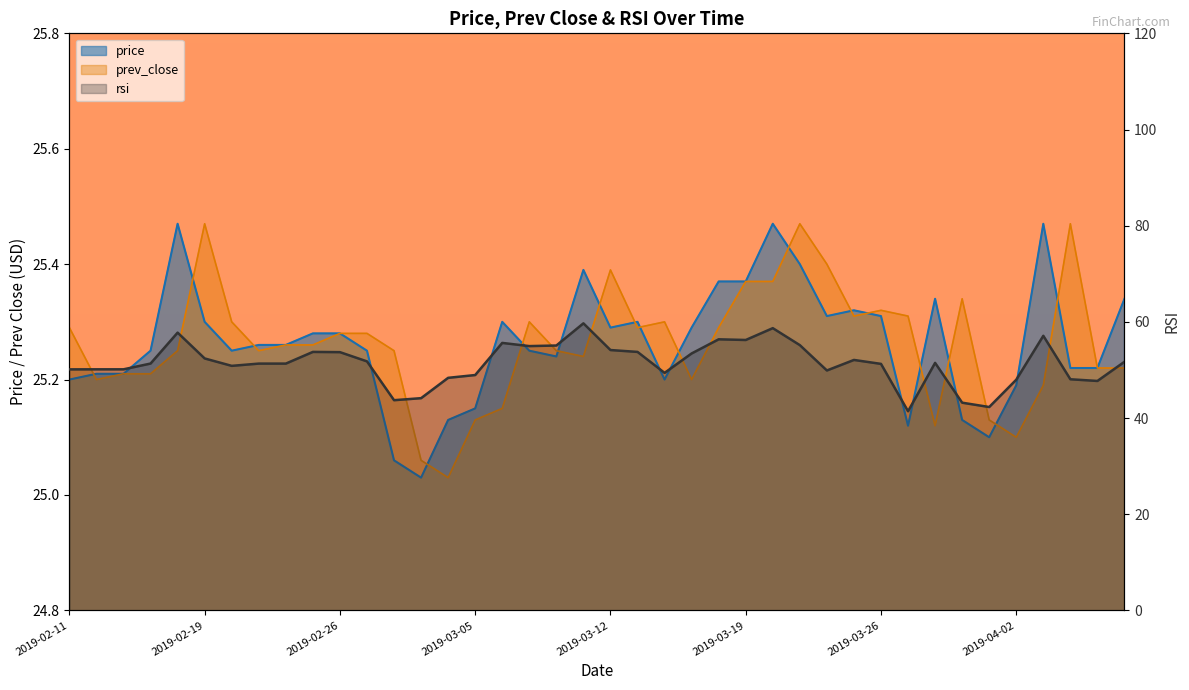

What position from the right is 2019-02-20?

34